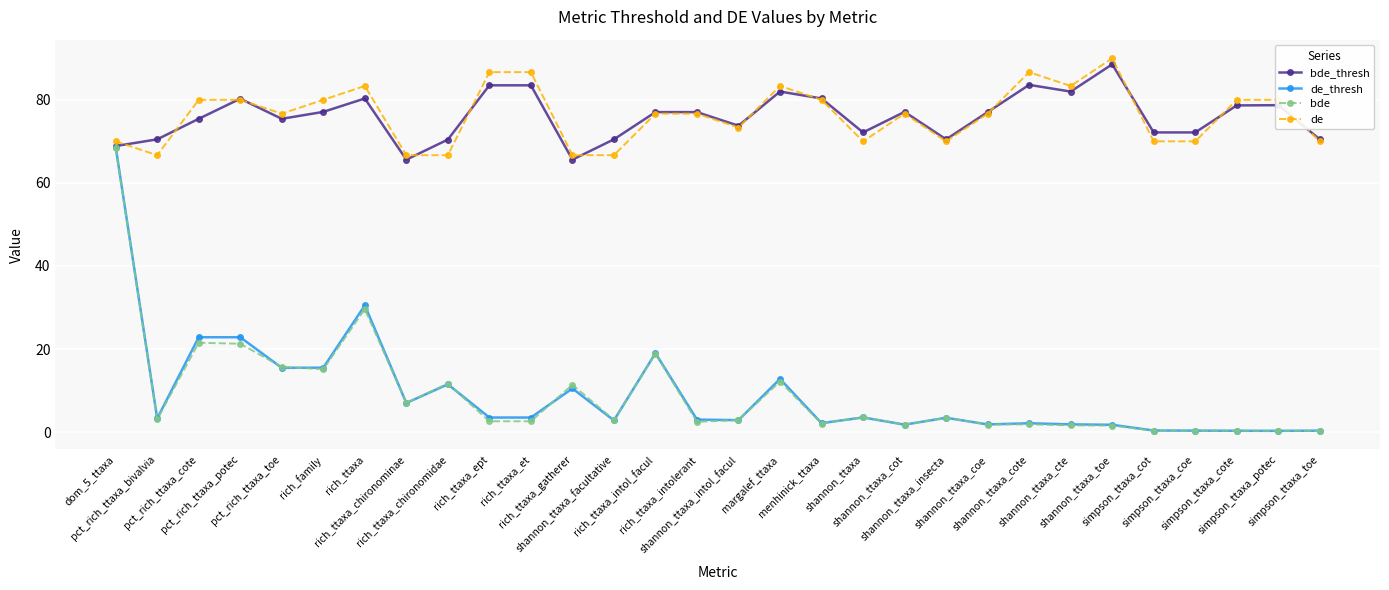

What is the value of the bde_thresh point at the 8th from the left?

65.6